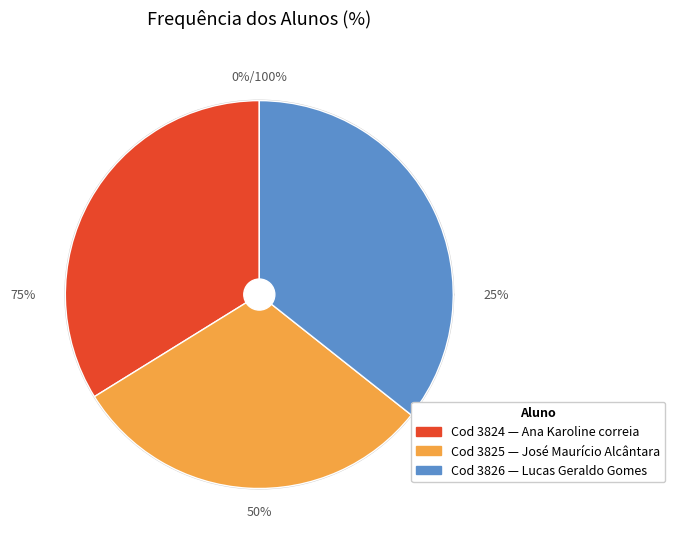

Between 3826 and 3825, which is larger?

3826